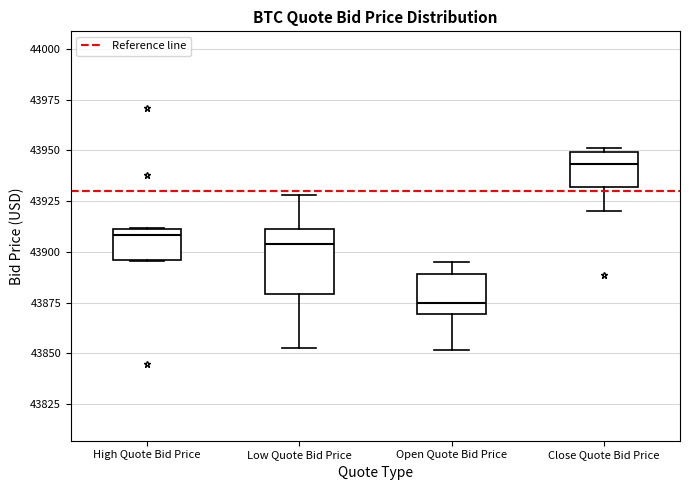

Comparing the boxes themselves (not the whiskers), which one is the tallest?

Low Quote Bid Price